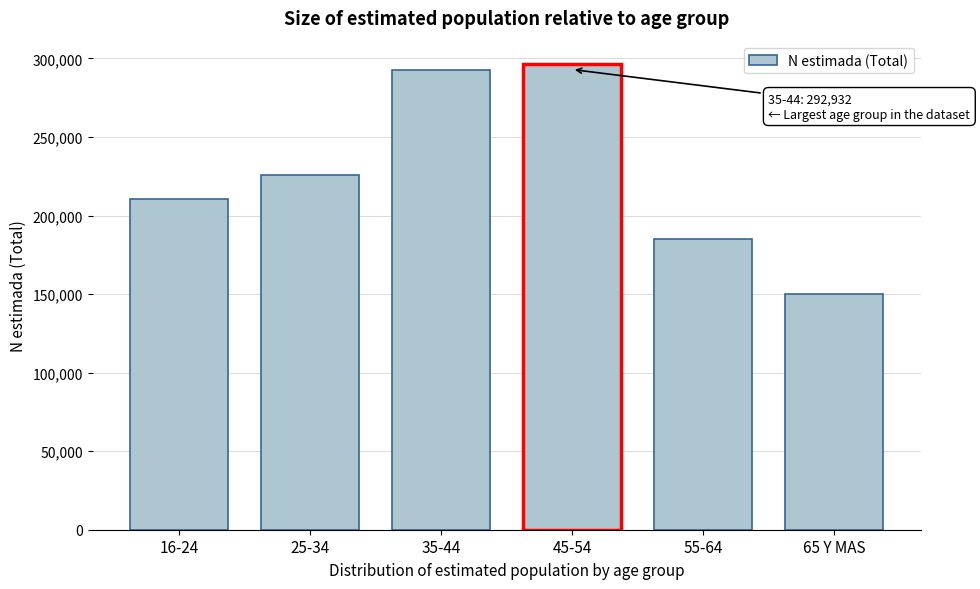

Reading left to right, extract all data points from this chart.

210272	226044	292932	296466	184817	150022